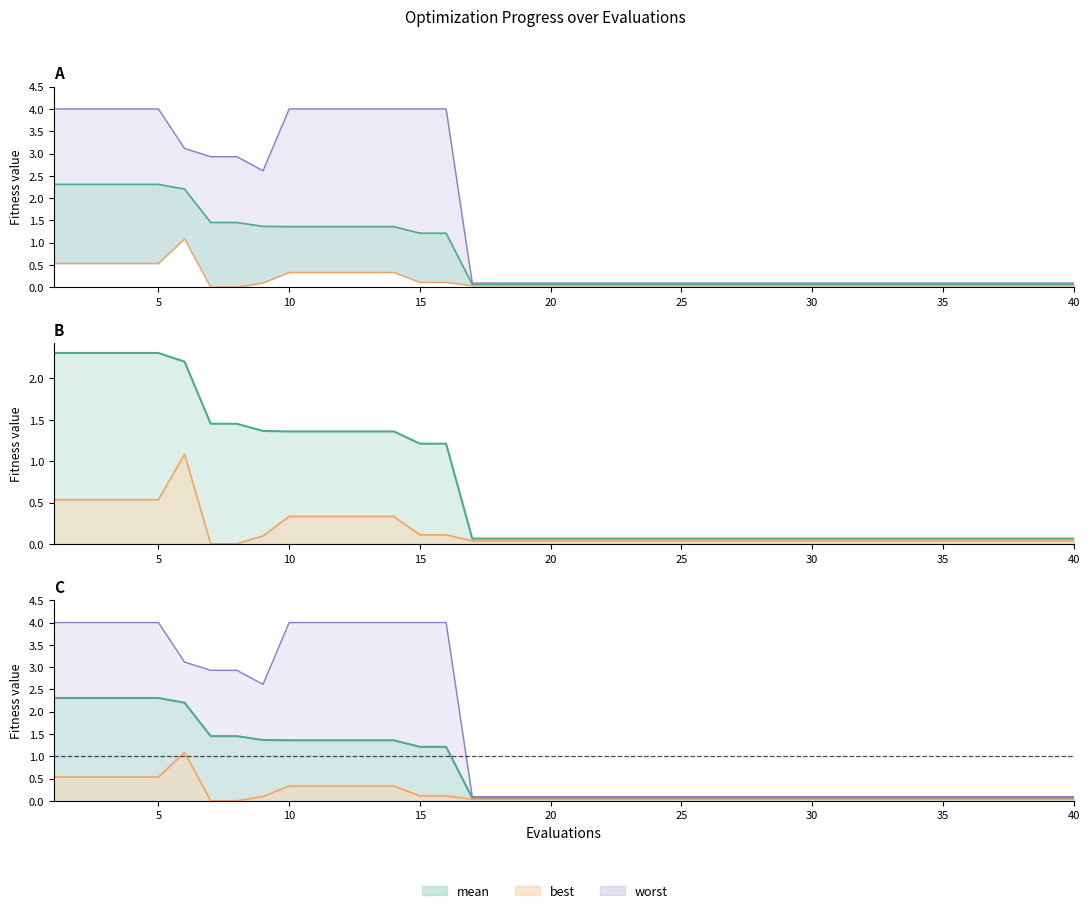

True or false: mean line and best line cross at least once.

False